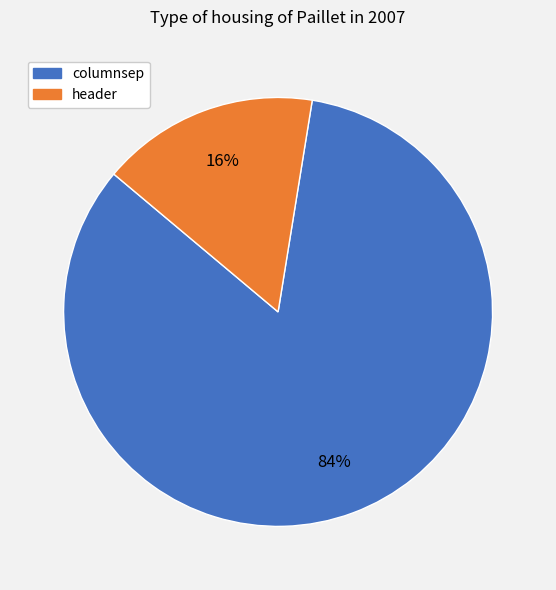

To the nearest percent, what is the combined percentage of header and columnsep?

100%